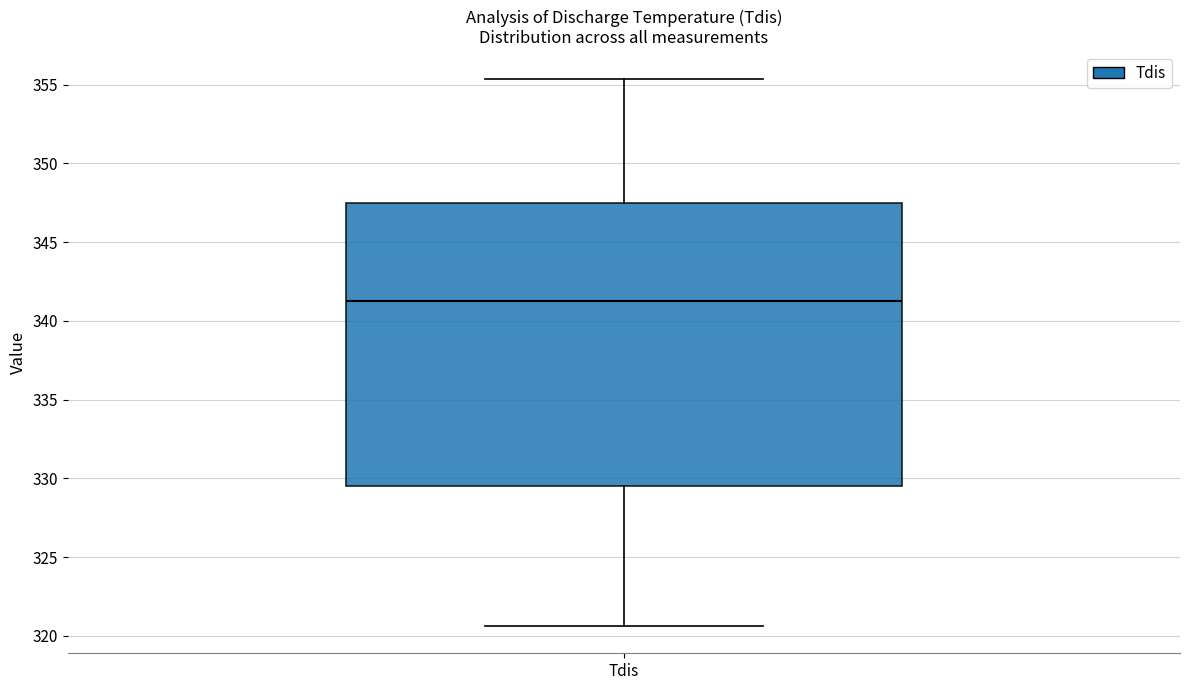

Where does the lower whisker of the box for Tdis end on the y-axis? The values are not printed on the chart, so give them approximately, as read against the axis.

320.5